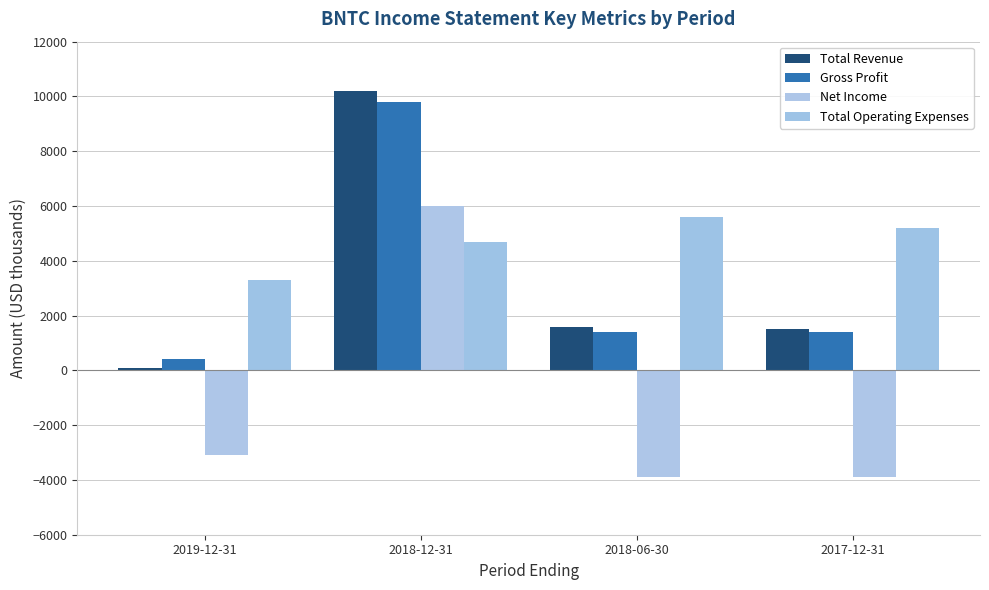

At 2018-06-30, list the series in order from largest to smallest.

Total Operating Expenses, Total Revenue, Gross Profit, Net Income